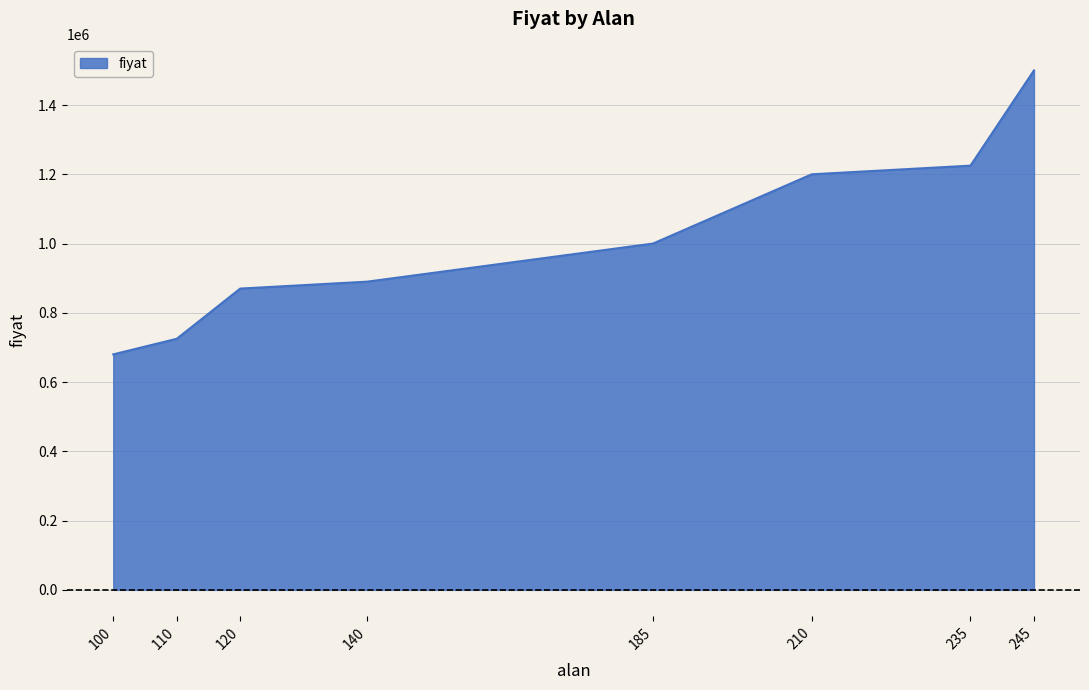

Reading right to left, list all the values displayed in this chart.

1500000	1225000	1200000	1000000	890000	870000	725000	680000